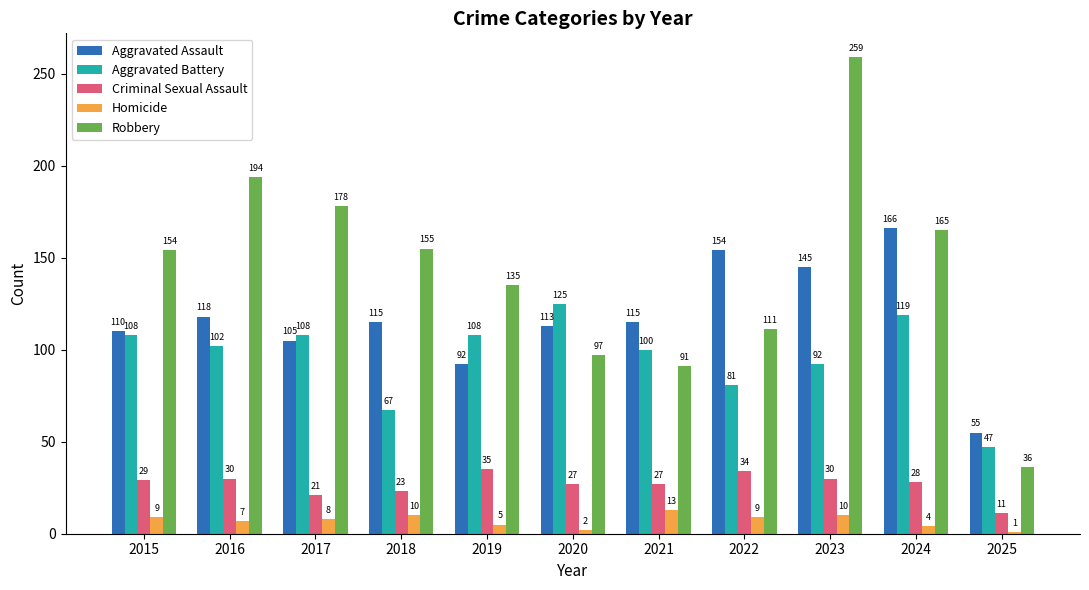

At how many categories does at least one series exceed 185?

2